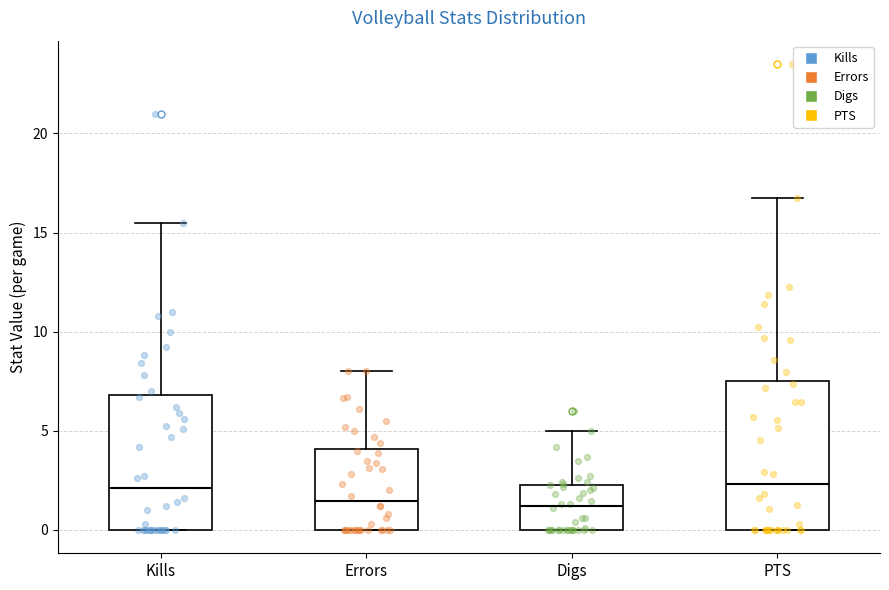

Reading left to right, transcribe this box plot: for each box, give where its median line is, the range the box spans, and where its two whiskers end, as read against the y-axis. The values are not printed on the chart, so give them approximately, as read against the axis.

Kills: median 2.0, box 0.0 to 7.0, whiskers 0.0 to 15.5
Errors: median 1.5, box 0.0 to 4.0, whiskers 0.0 to 8.0
Digs: median 1.0, box 0.0 to 2.5, whiskers 0.0 to 5.0
PTS: median 2.5, box 0.0 to 7.5, whiskers 0.0 to 17.0